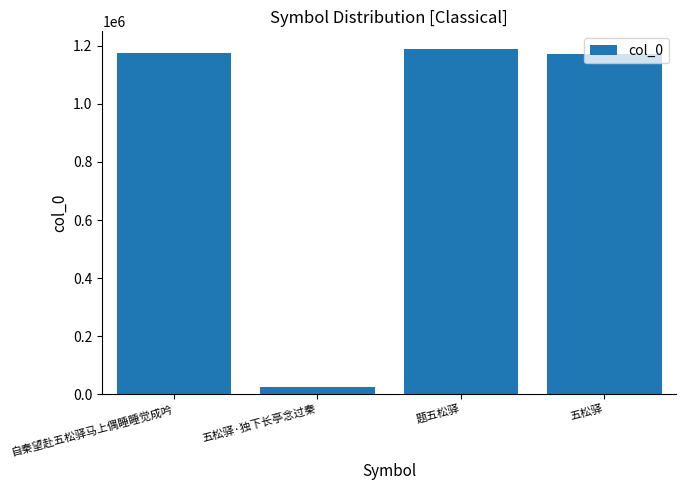

How many values are below 1174706?

2